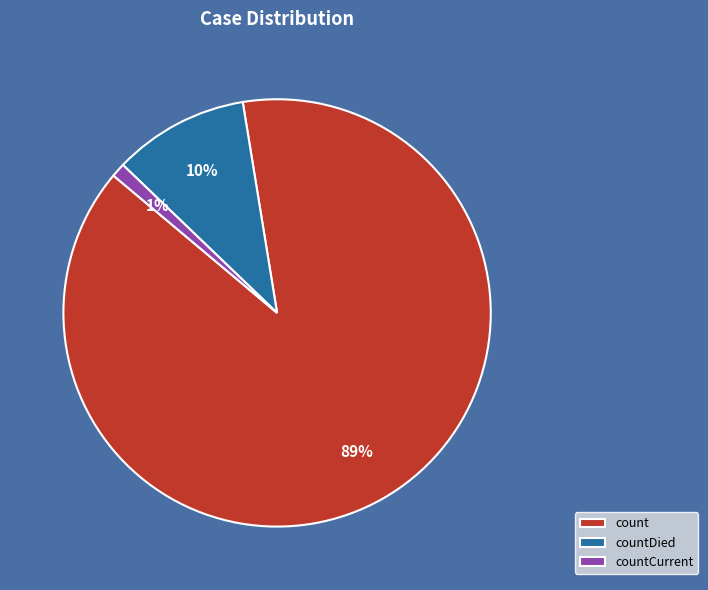

What is the majority slice?

count